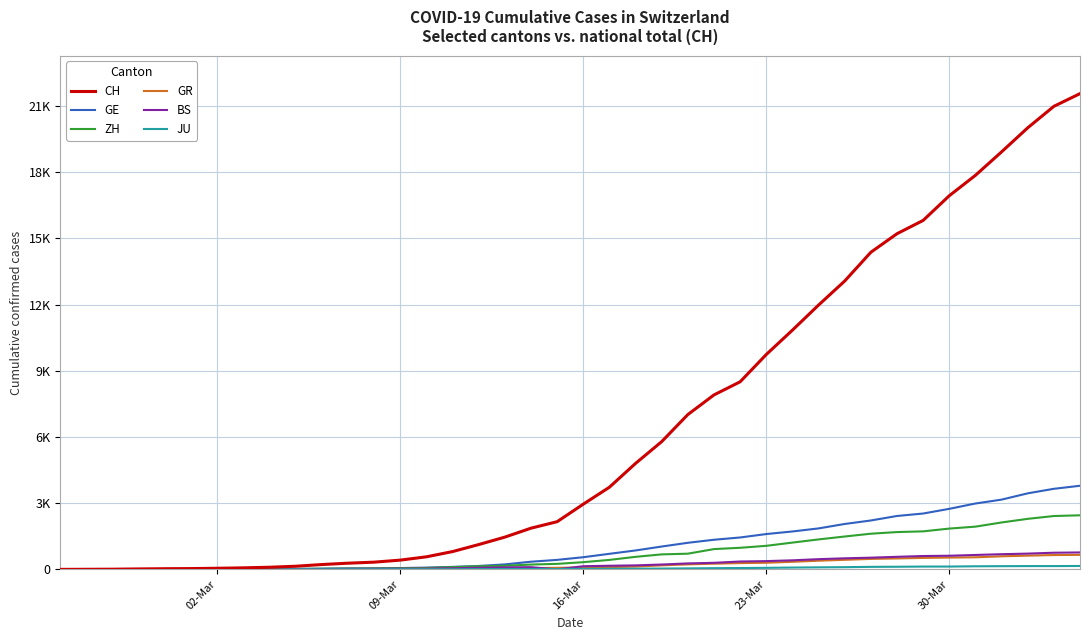

True or false: GR has more than 0 points higher than both neighbors.

False